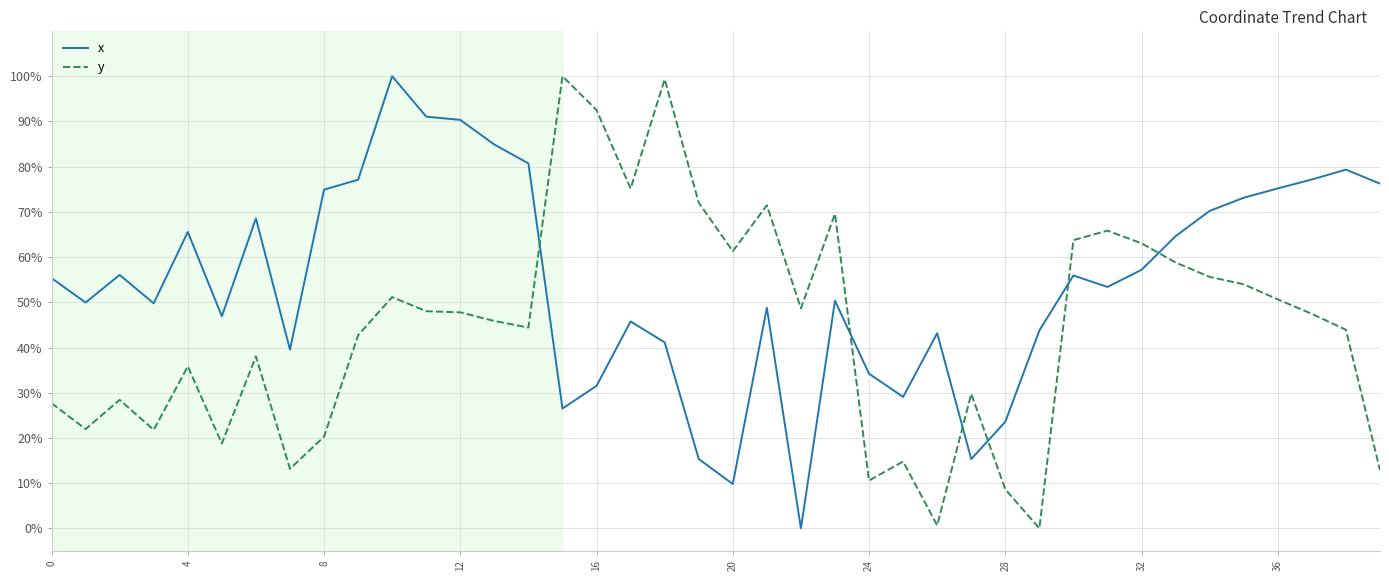

Where is y nearest to the value 0?

29